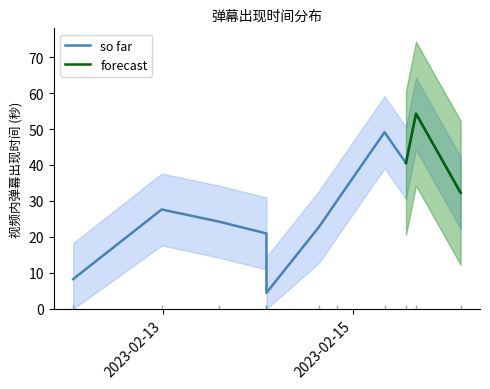

Is it true that the value at 1676476160 is 12.5?

False